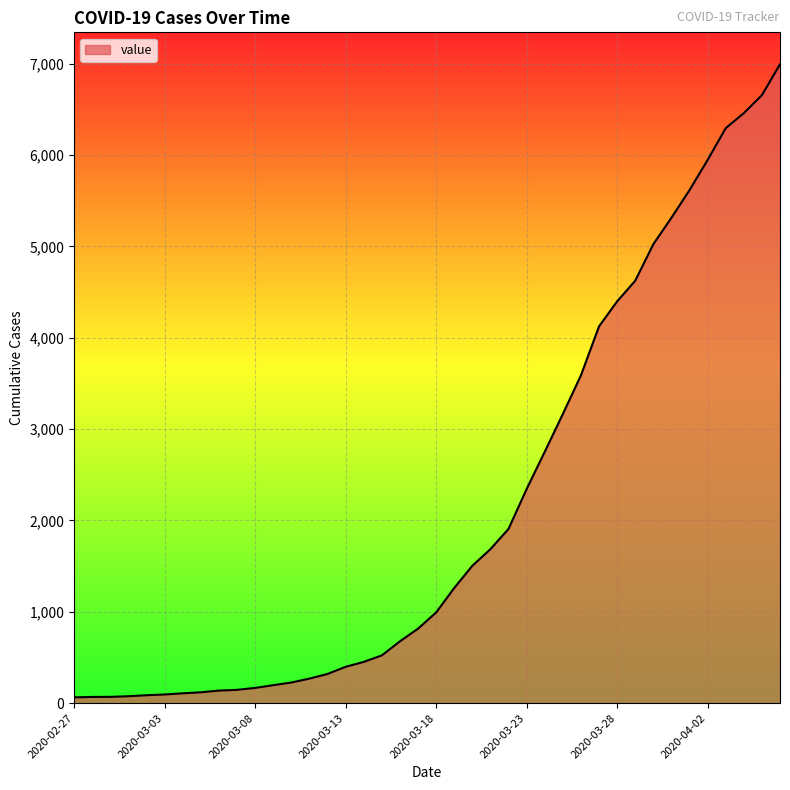

How many lines are shown in the chart?

1